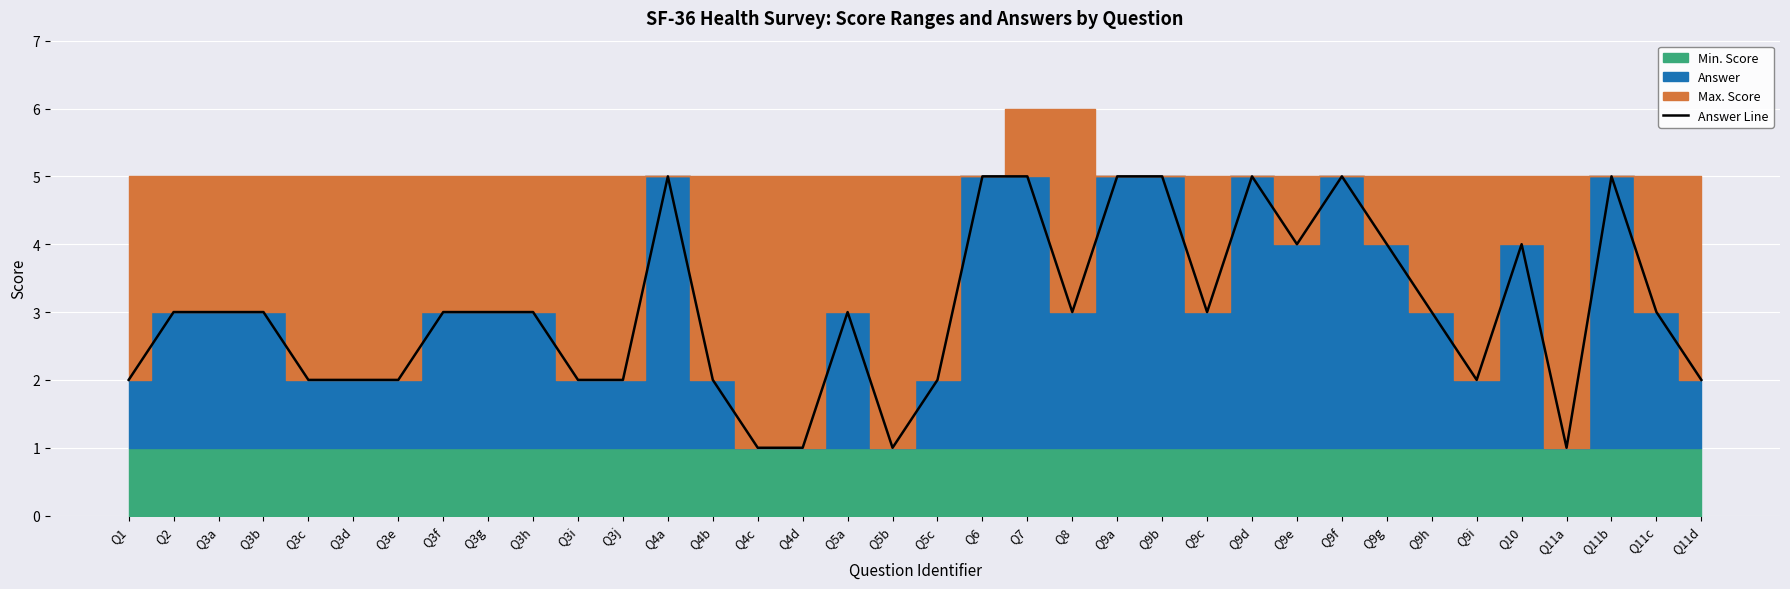

What is the change in value from Q2 to Q11d?

-1